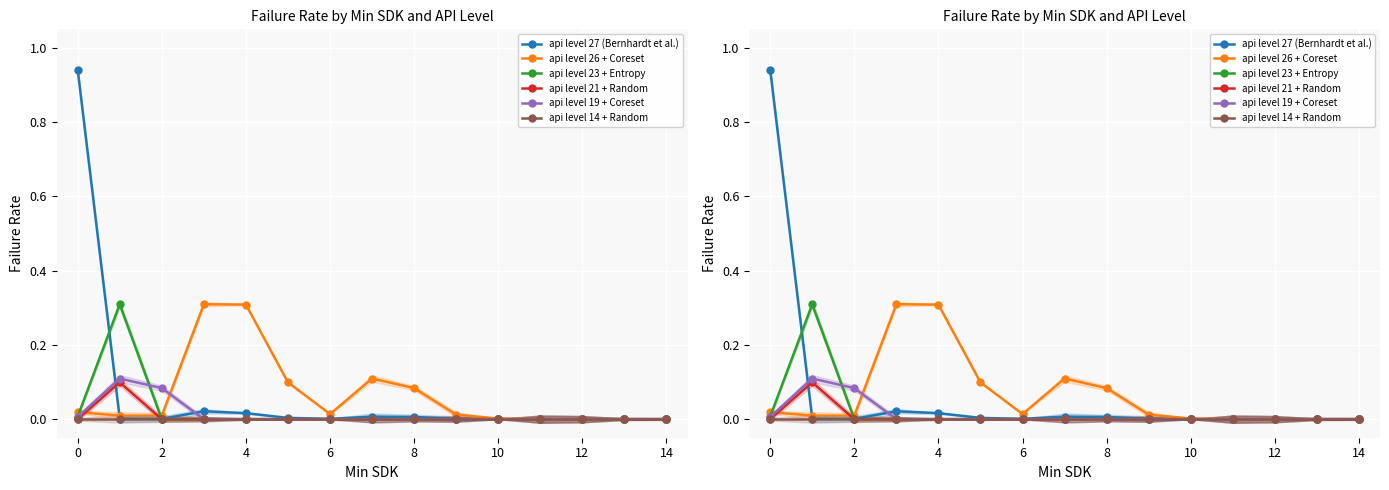

At 13, list the series in order from smallest to largest.

api level 27 (Bernhardt et al.), api level 26 + Coreset, api level 23 + Entropy, api level 21 + Random, api level 19 + Coreset, api level 14 + Random